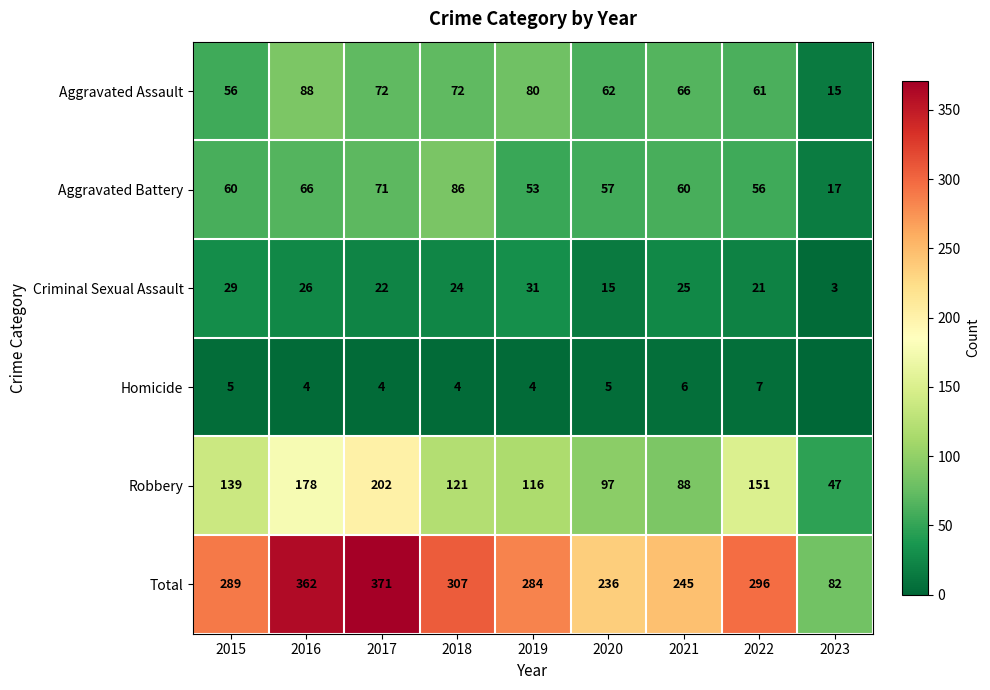

Where does the Criminal Sexual Assault series first go above 24?

2015